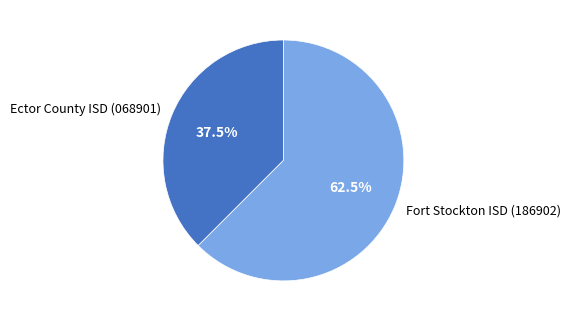

Rank the categories by value from lowest to highest.

Ector County ISD (068901), Fort Stockton ISD (186902)